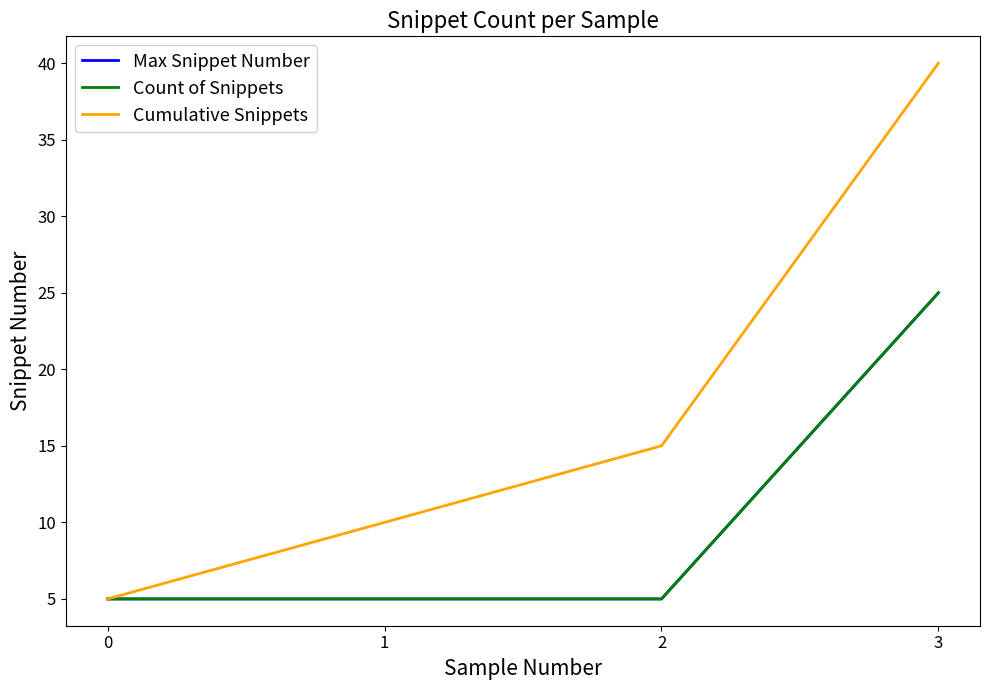

Does the chart have visible grid lines?

No